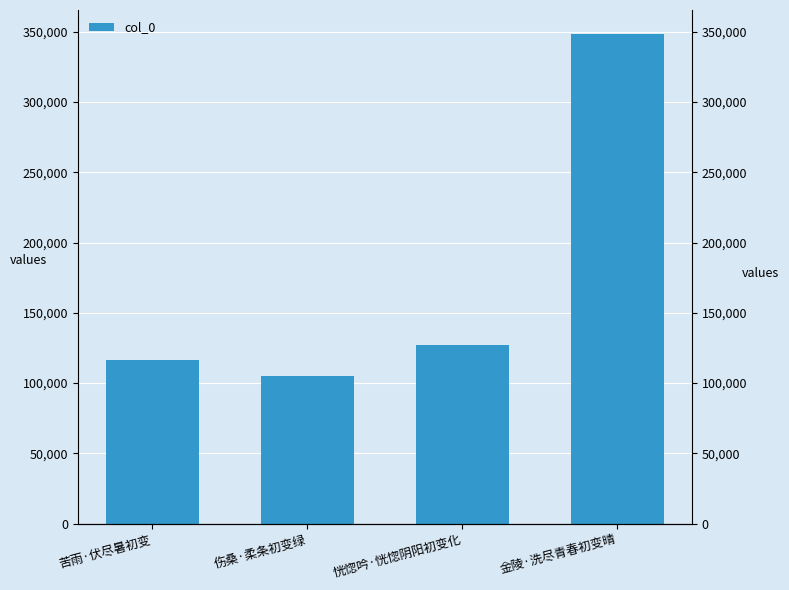

Reading right to left, transcribe all the data shown in this chart.

348098	126783	105050	116517